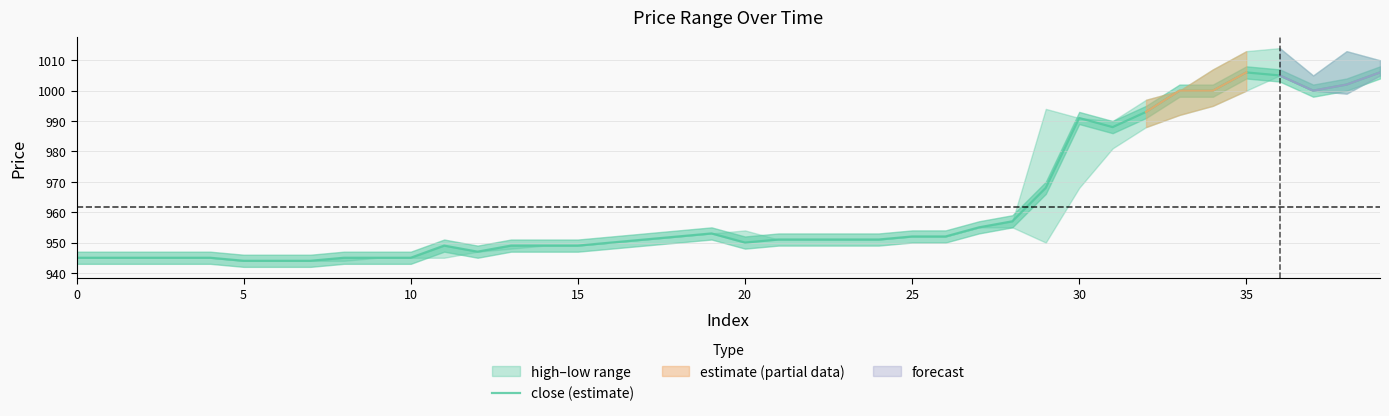

What is the label of the 24th point from the left?

23